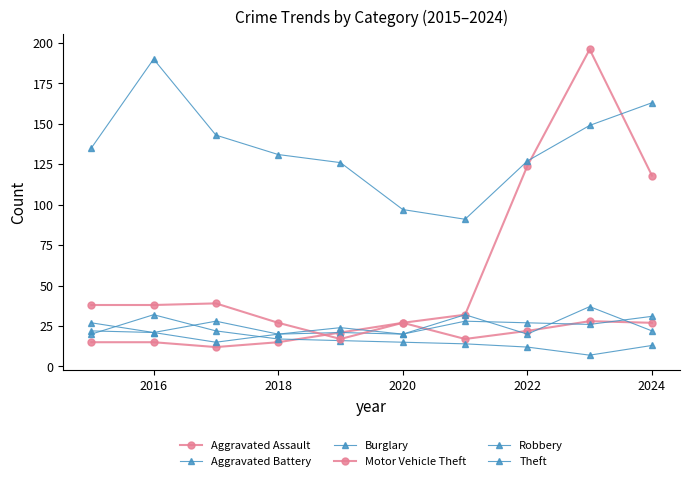

How many data points in Robbery are less than 24?

5